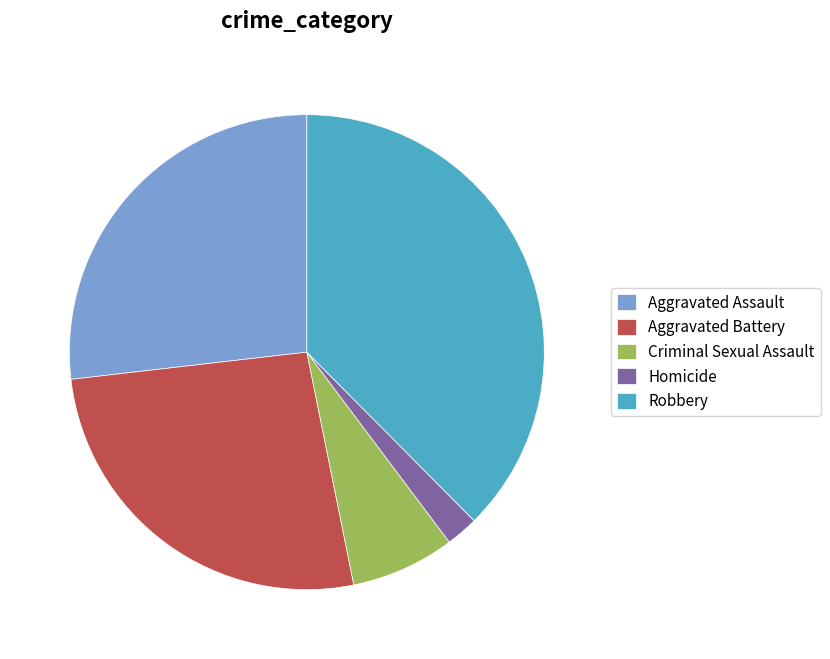

Does Homicide represent more than half of the total?

No